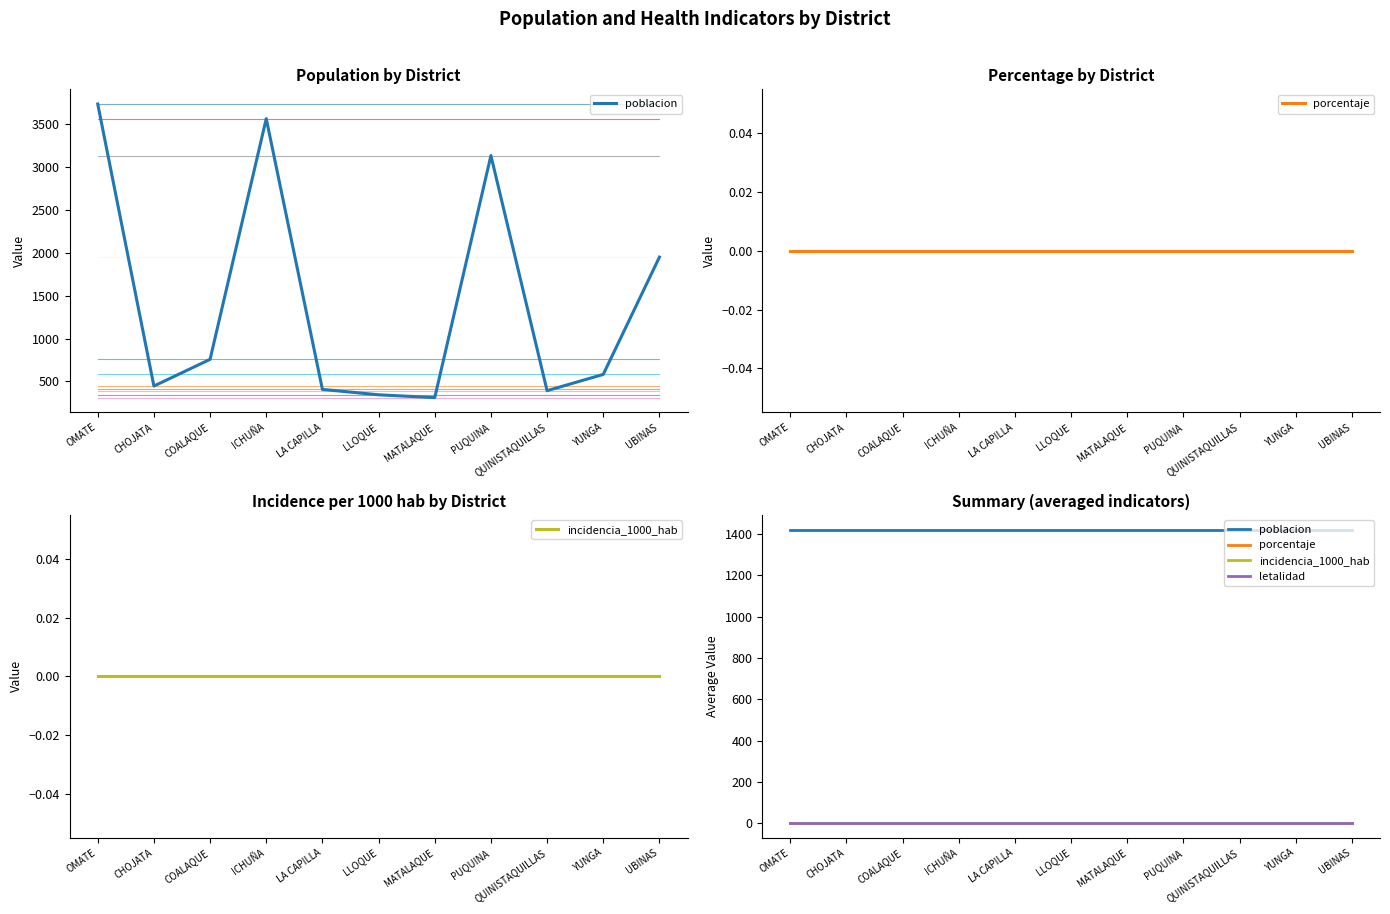

Does the chart display data point markers on the line(s)?

No